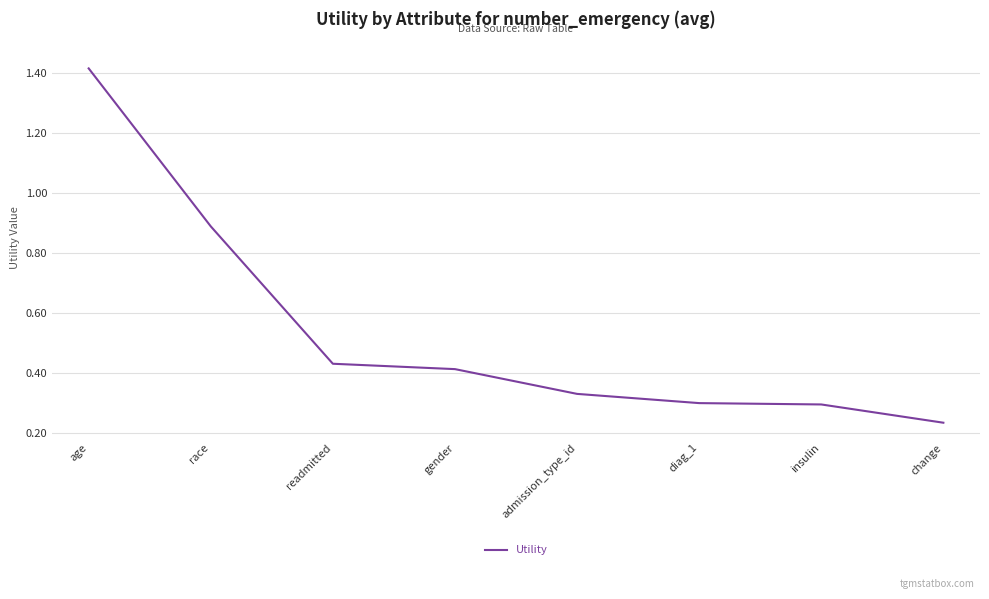

What is the average value?

0.5